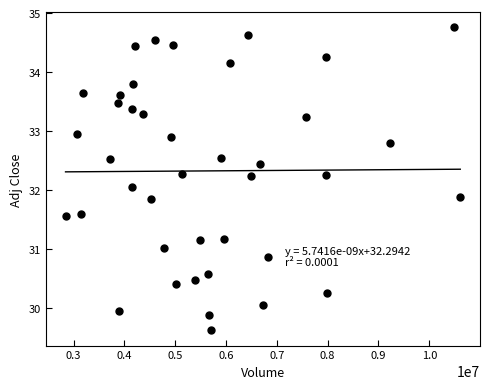

What is the range of X values (max minus min)?

7769300.0